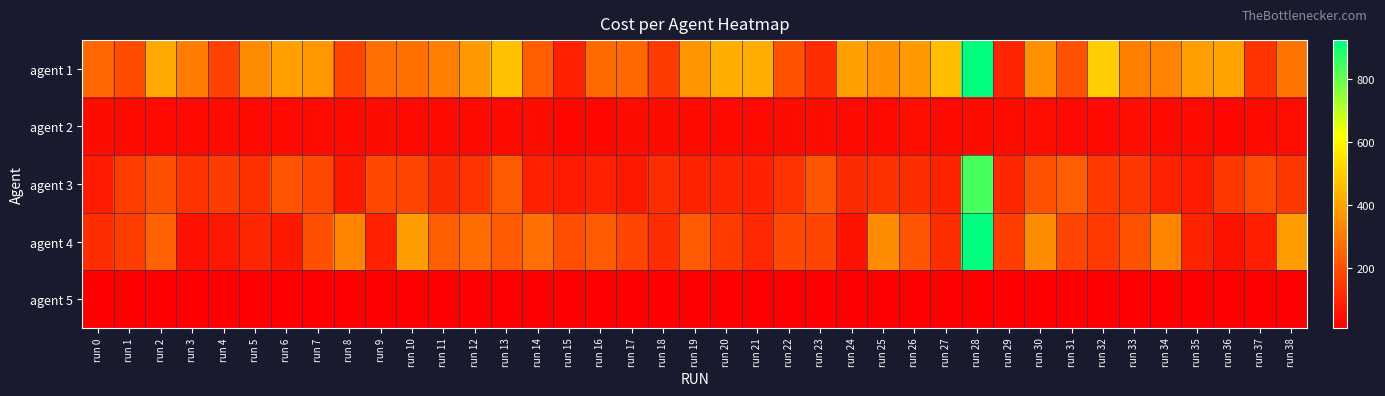

What is the greatest value displayed?

925